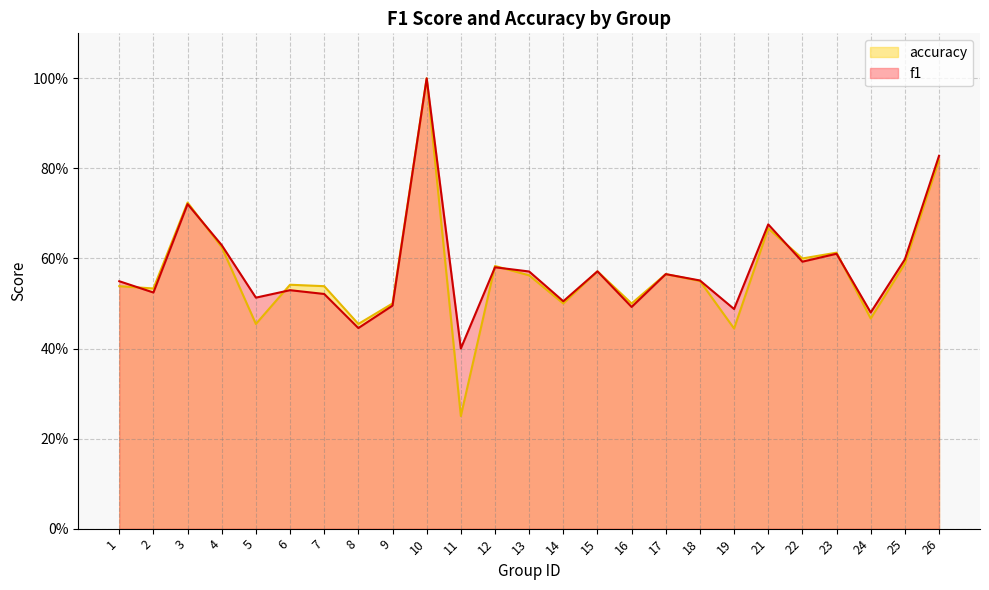

True or false: f1 has more than 1 points higher than both neighbors.

True